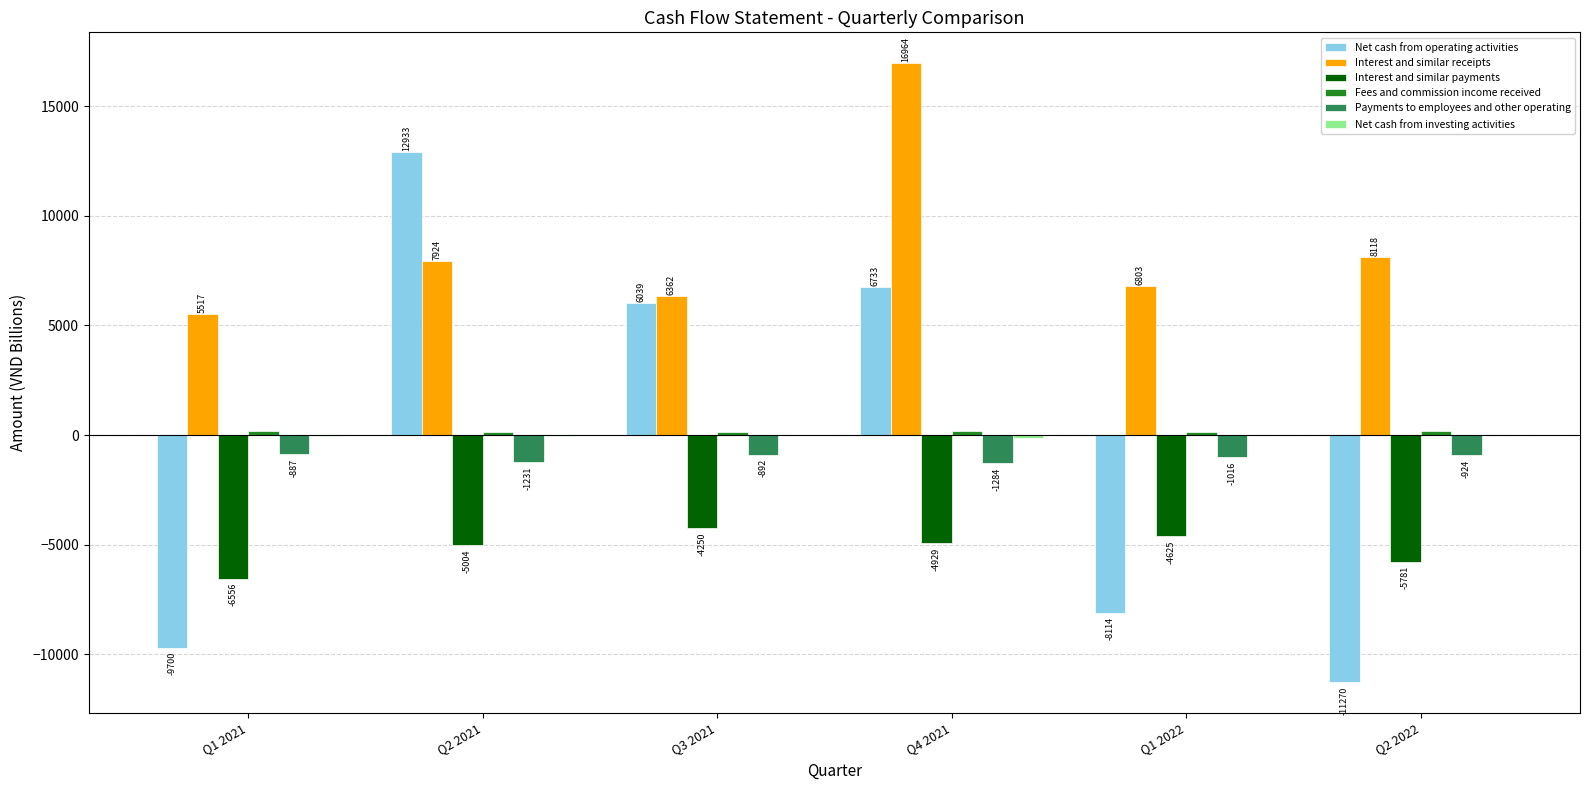

Where does the Payments to employees and other operating series first go above -923?

Q1 2021